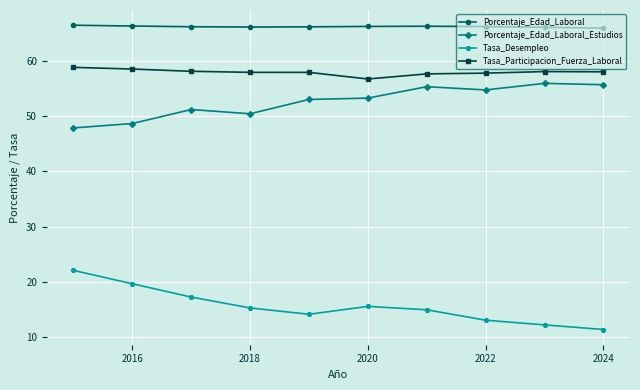

Which series has the largest total across all categories?

Porcentaje_Edad_Laboral